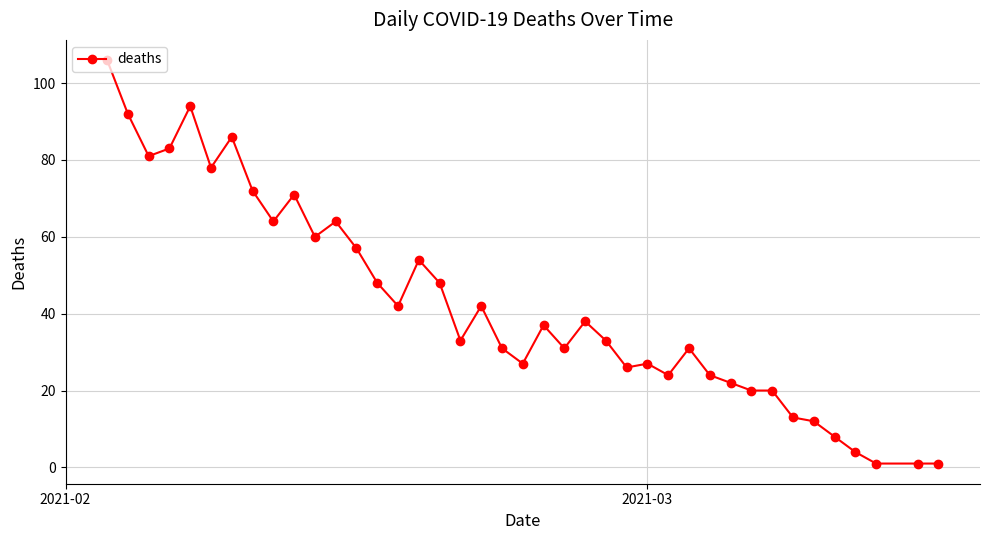

What is the difference between the second highest and minimum values?

93